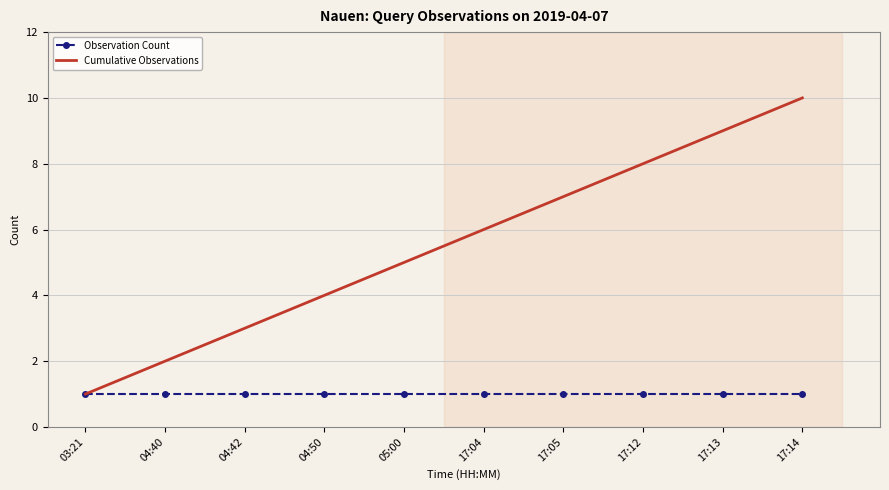

What is the total value across all series at 17:12?

9